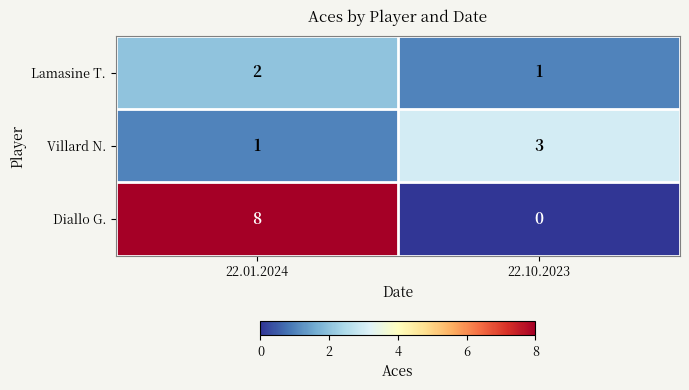

Which series changed the most between 22.01.2024 and 22.10.2023?

Diallo G.